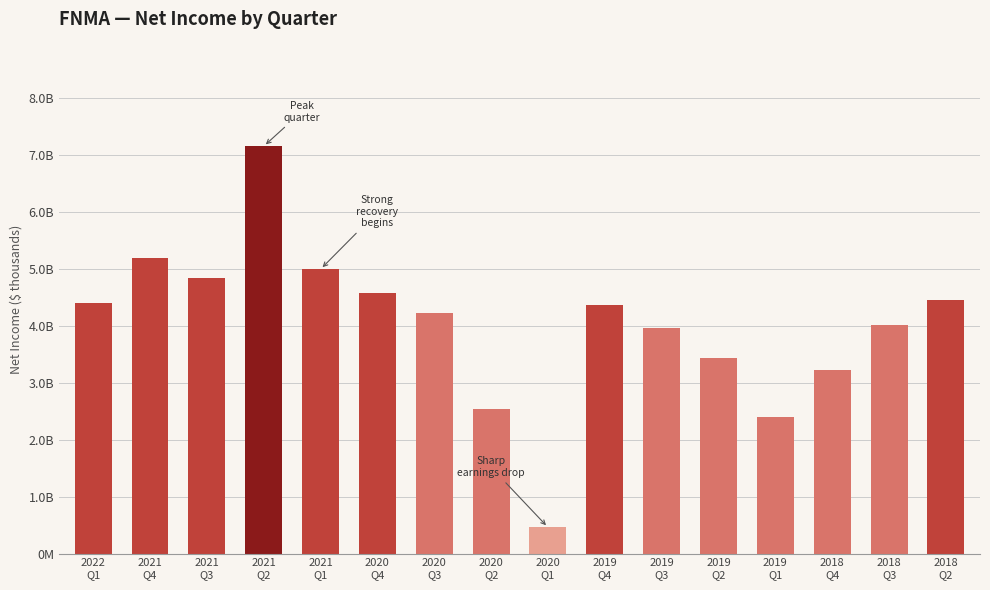

Reading left to right, what are all the values shown in this chart?

4408000	5189000	4842000	7152000	4993000	4570000	4229000	2545000	461000	4365000	3963000	3432000	2400000	3230000	4011000	4457000